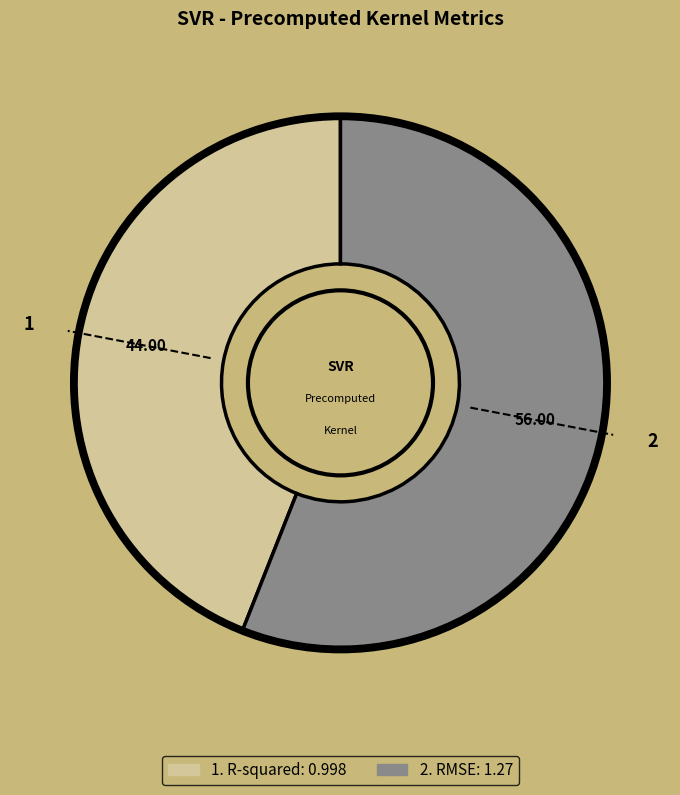

Is there any slice that represents more than half of the pie?

Yes